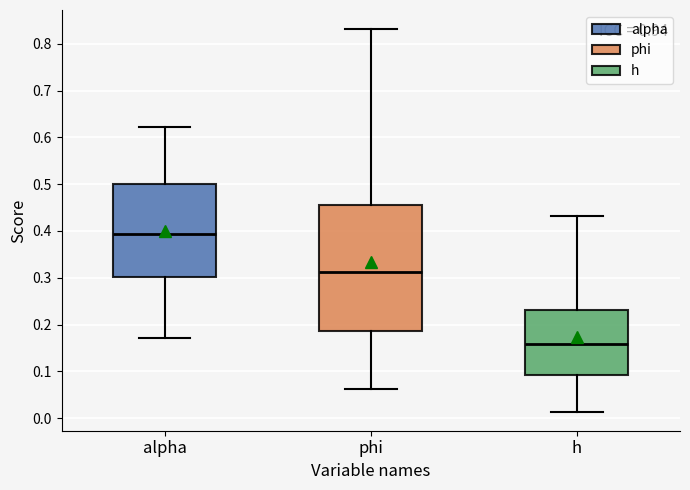

Reading left to right, read every box against the y-axis: the position of its median line, the range the box covers, and the ends of its whiskers. The values are not printed on the chart, so give them approximately, as read against the axis.

alpha: median 0.39, box 0.30 to 0.50, whiskers 0.17 to 0.62
phi: median 0.31, box 0.19 to 0.45, whiskers 0.06 to 0.83
h: median 0.16, box 0.09 to 0.23, whiskers 0.01 to 0.43